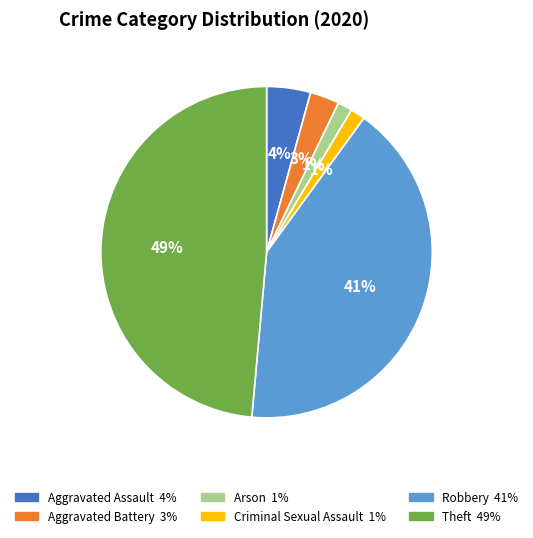

Is there any slice that represents more than half of the pie?

No